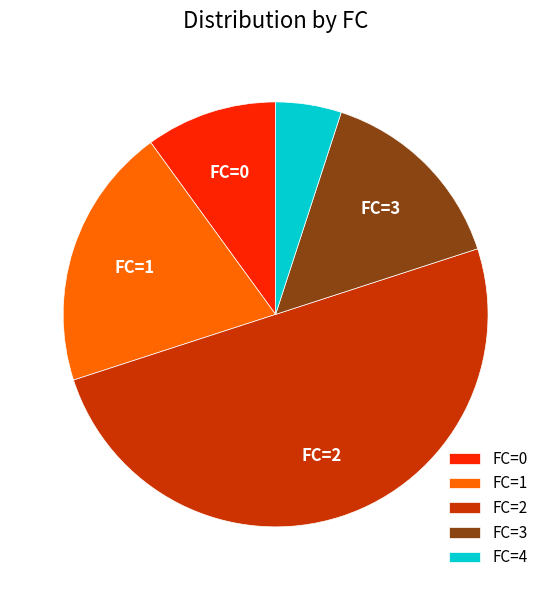

Approximately how many times larger is the value at FC=2 compared to FC=1?

2.5